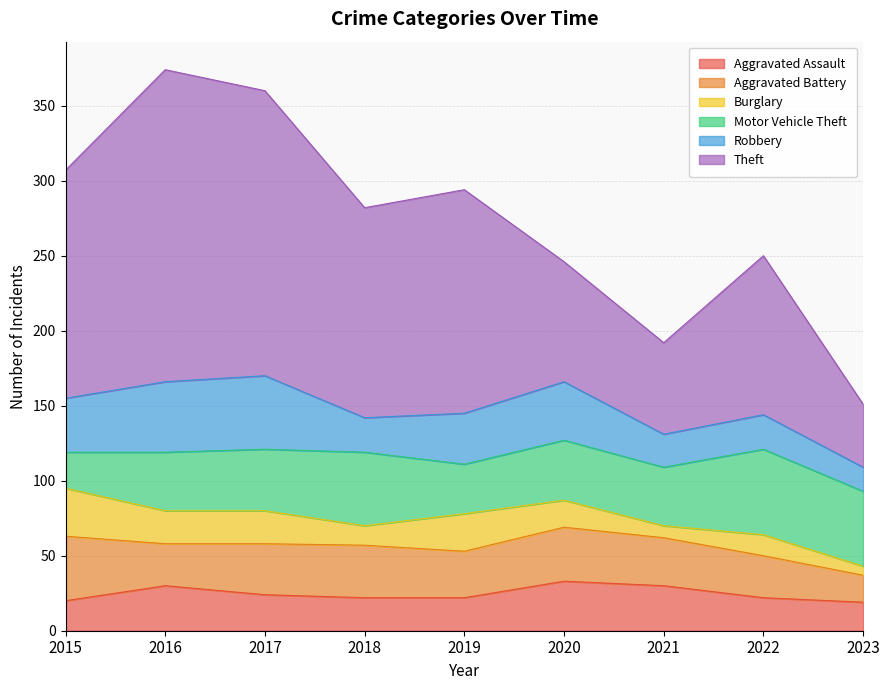

Reading right to left, list all the values displayed in this chart.

Aggravated Assault: 19	22	30	33	22	22	24	30	20
Aggravated Battery: 18	28	32	36	31	35	34	28	43
Burglary: 6	14	8	18	25	13	22	22	32
Motor Vehicle Theft: 50	57	39	40	33	49	41	39	24
Robbery: 16	23	22	39	34	23	49	47	36
Theft: 42	106	61	80	149	140	190	208	152